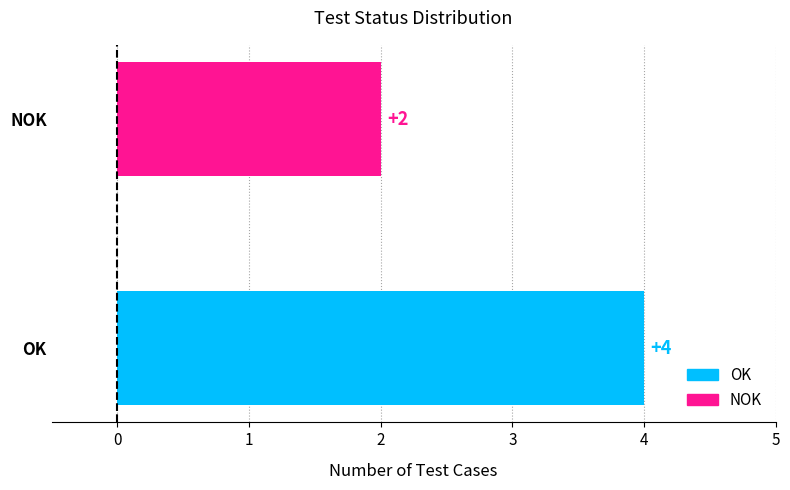

The chart shows a value of 2 at NOK. True or false?

True